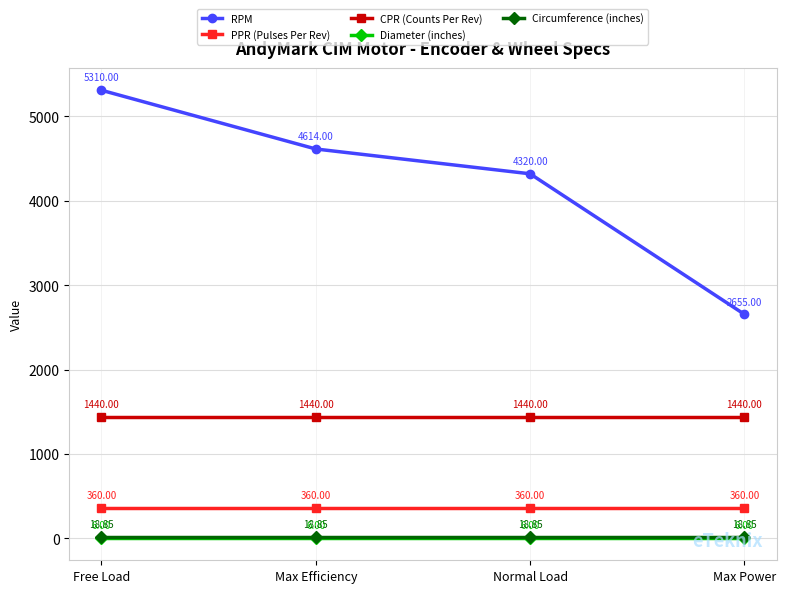

What is the sum of the Circumference (inches) values at Max Efficiency and Free Load?

37.7